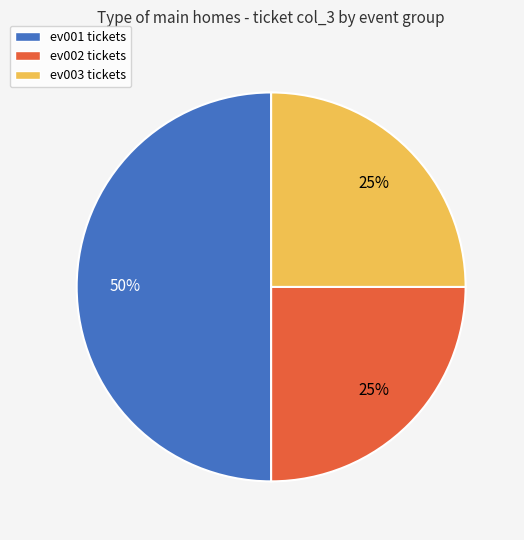

To the nearest percent, what is the average slice percentage?

33%